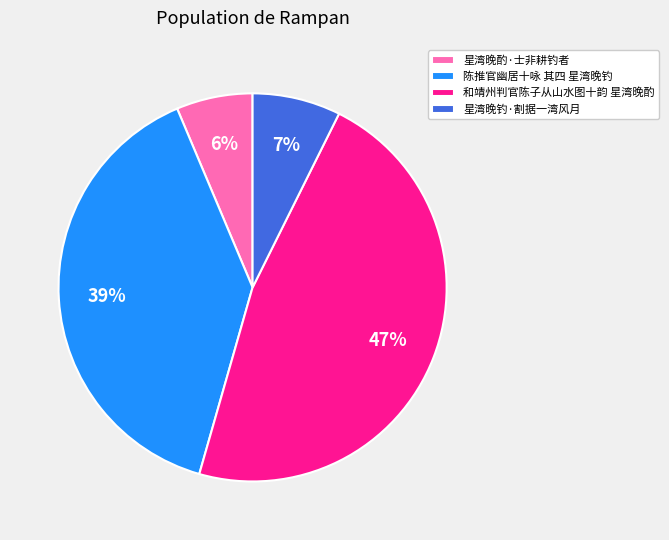

To the nearest percent, what is the difference between the largest and smallest slice percentages?

41%